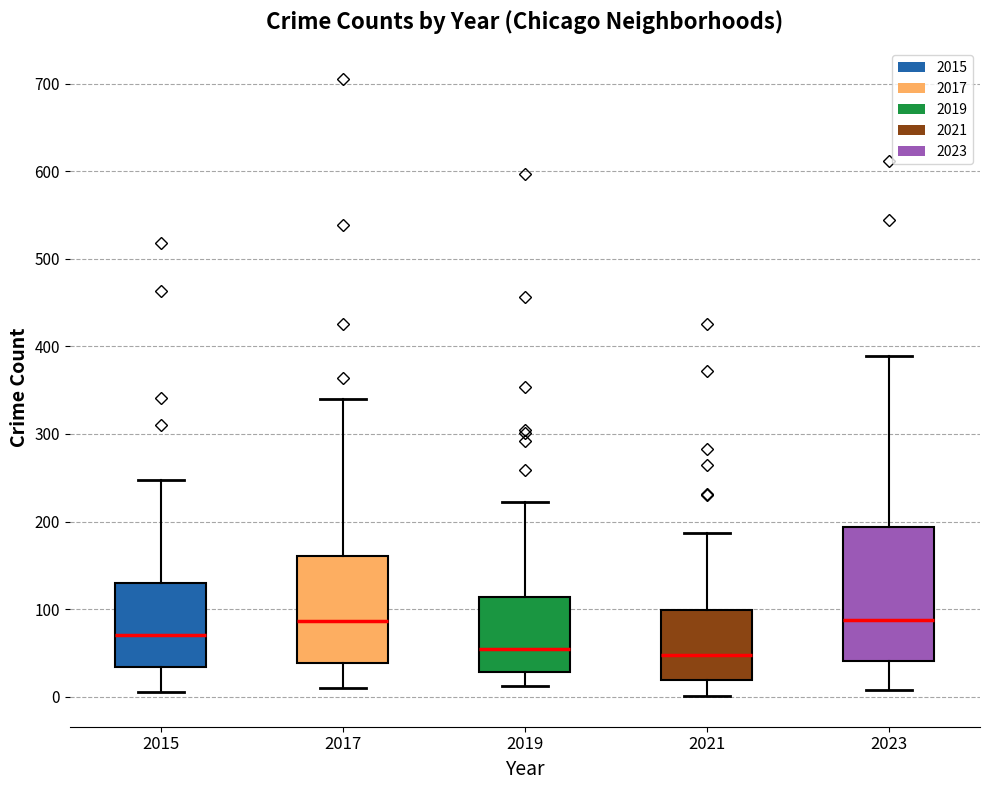

Comparing the boxes themselves (not the whiskers), which one is the tallest?

2023